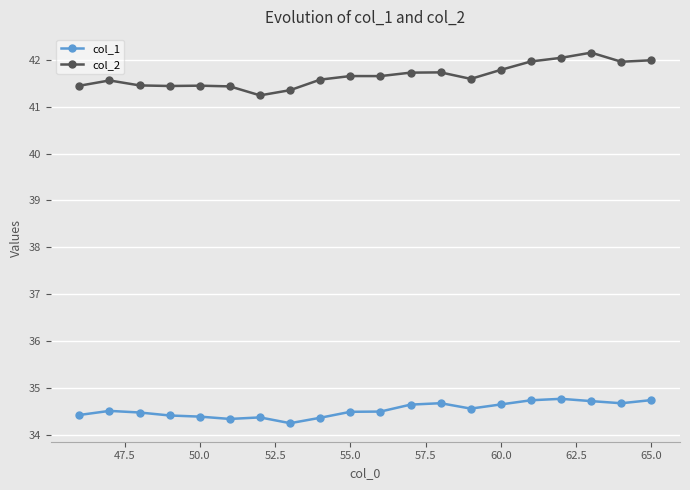

At how many categories does at least one series exceed 34?

20